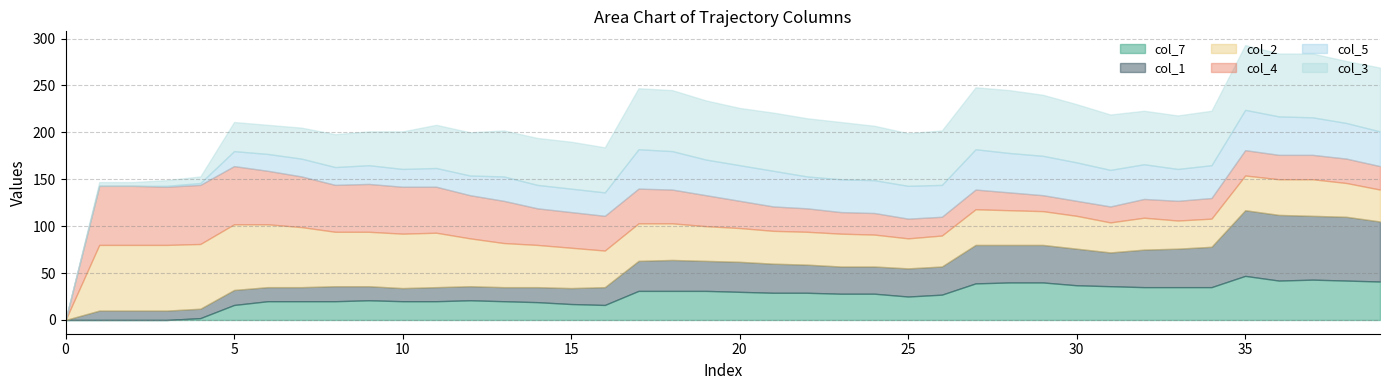

Where is the first local maximum for col_2?

5